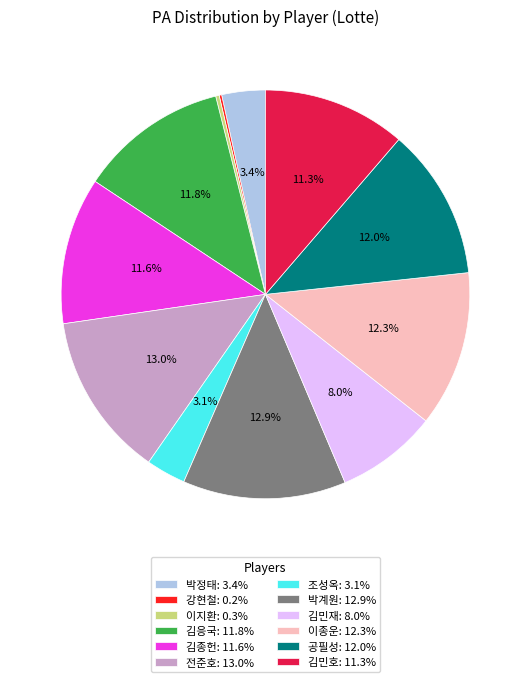

What percentage is the 이종운 slice, to the nearest percent?

12%